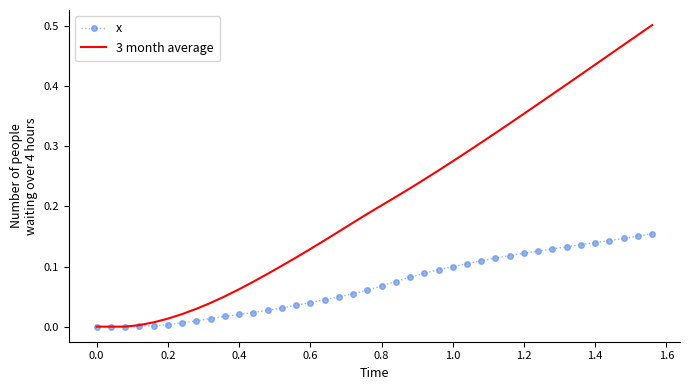

Rank the series by their maximum value, from lowest to highest.

x, 3 month average